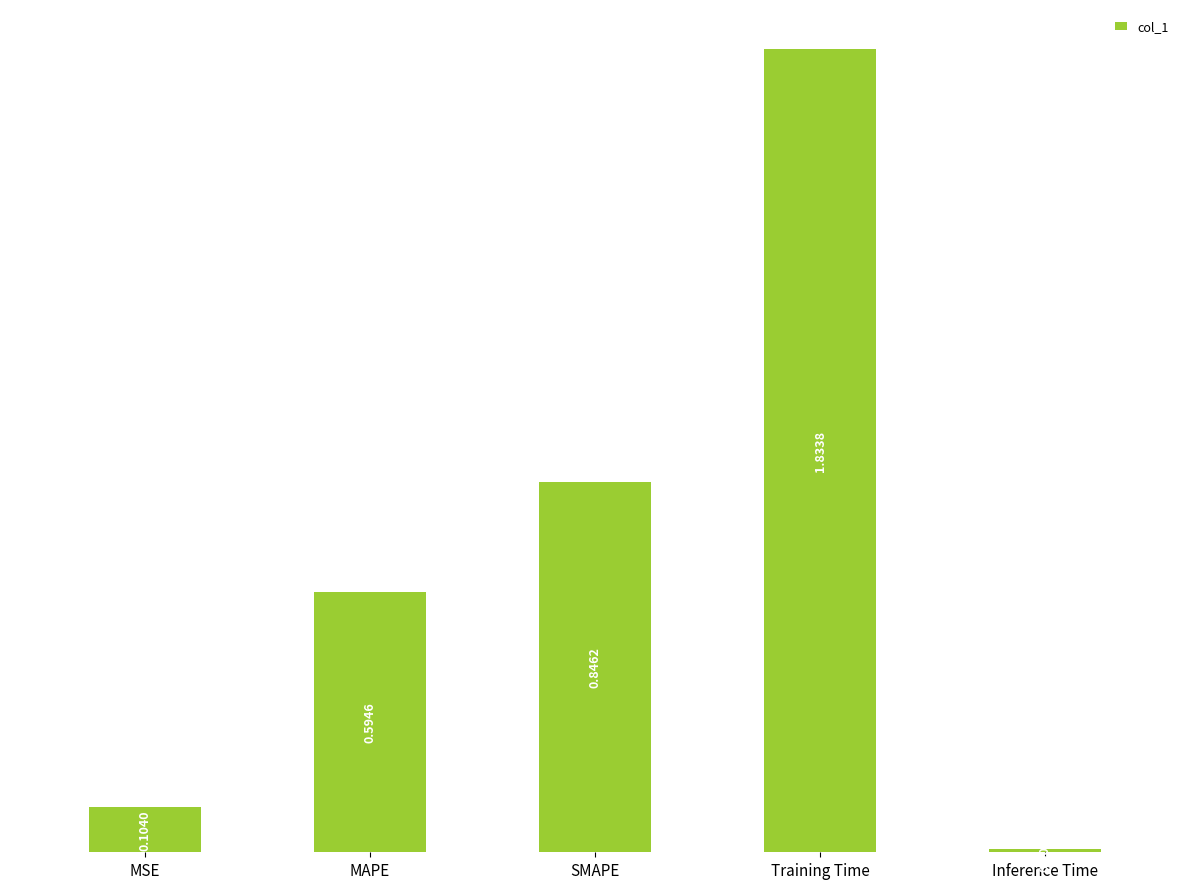

Between MSE and Training Time, which is larger?

Training Time